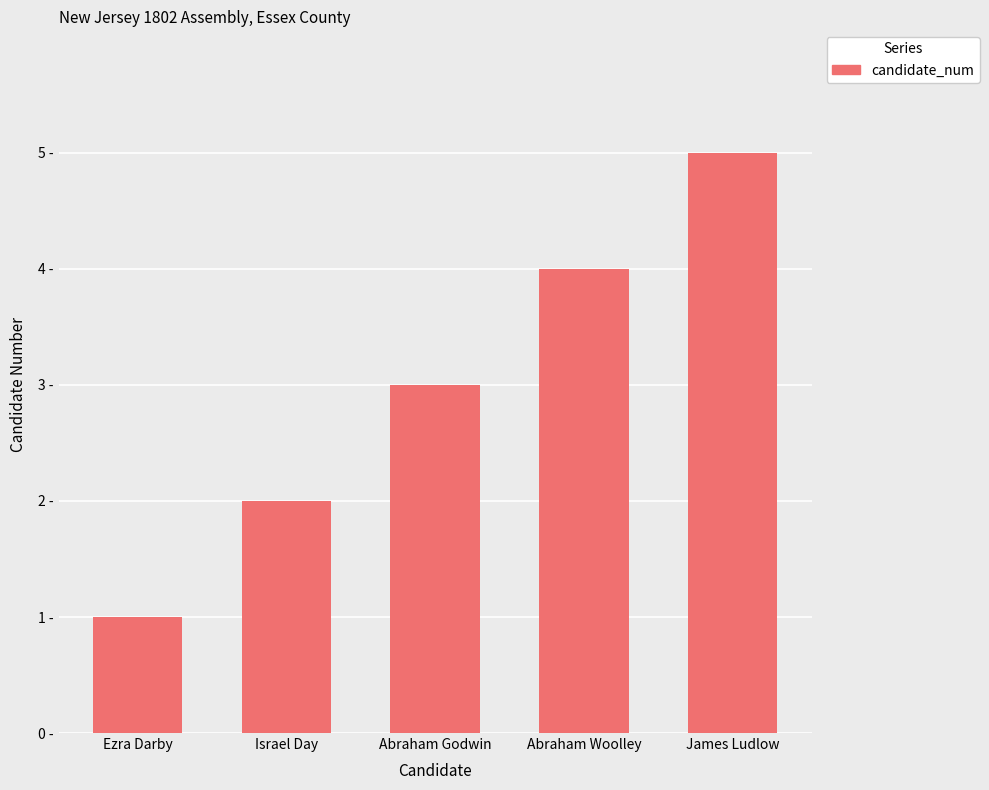

Reading left to right, list all the values displayed in this chart.

Ezra Darby=1	Israel Day=2	Abraham Godwin=3	Abraham Woolley=4	James Ludlow=5